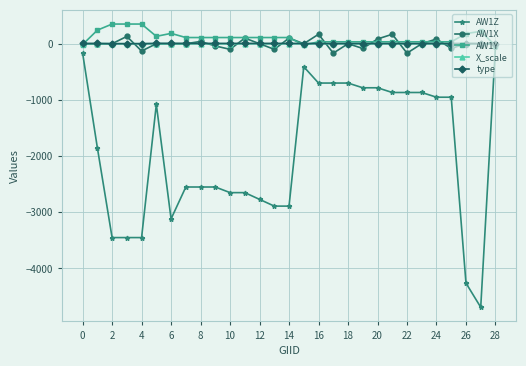

Which series has the largest range (max minus min)?

AW1Z